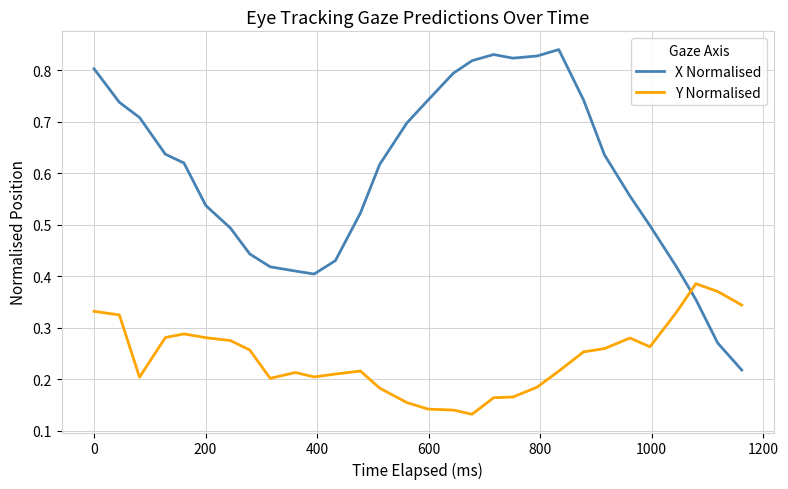

Rank the series by their maximum value, from lowest to highest.

Y Normalised, X Normalised